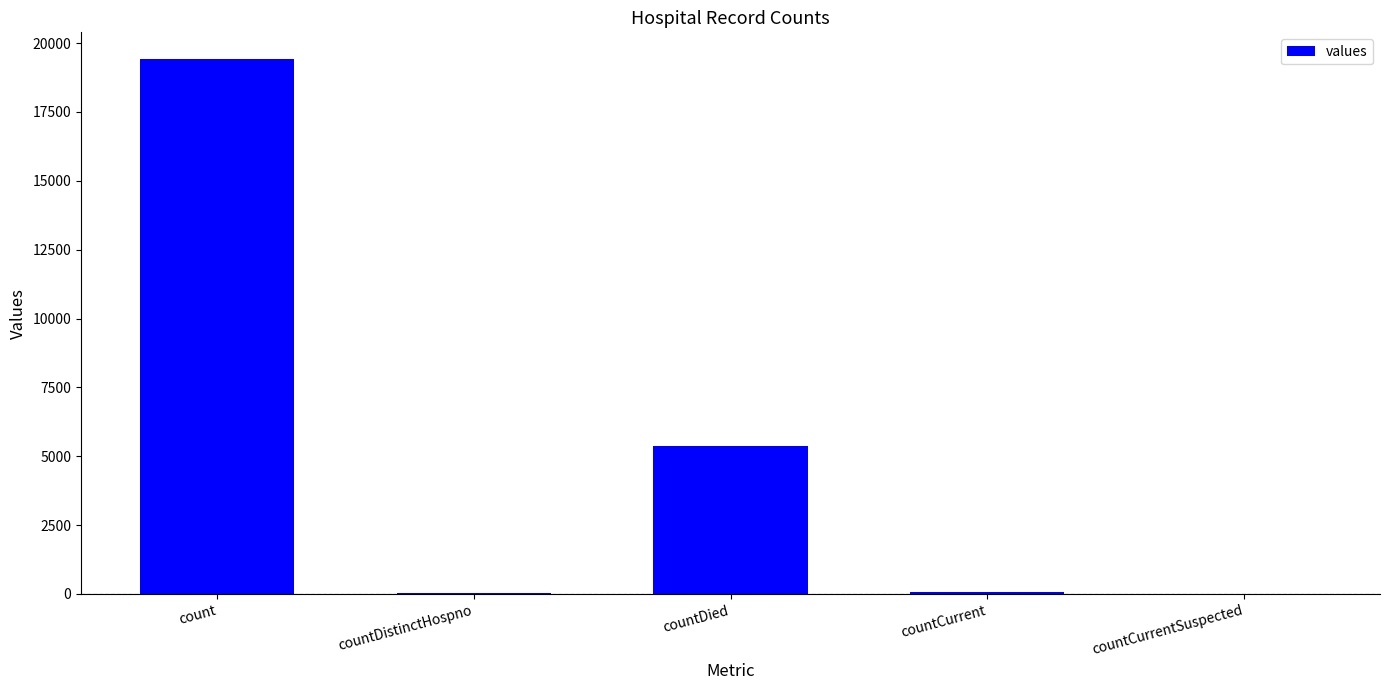

Which category has the highest value across all series?

count